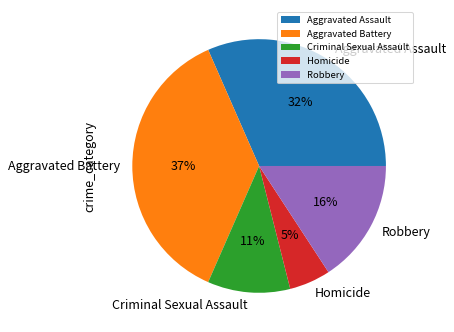

To the nearest percent, what is the average slice percentage?

20%